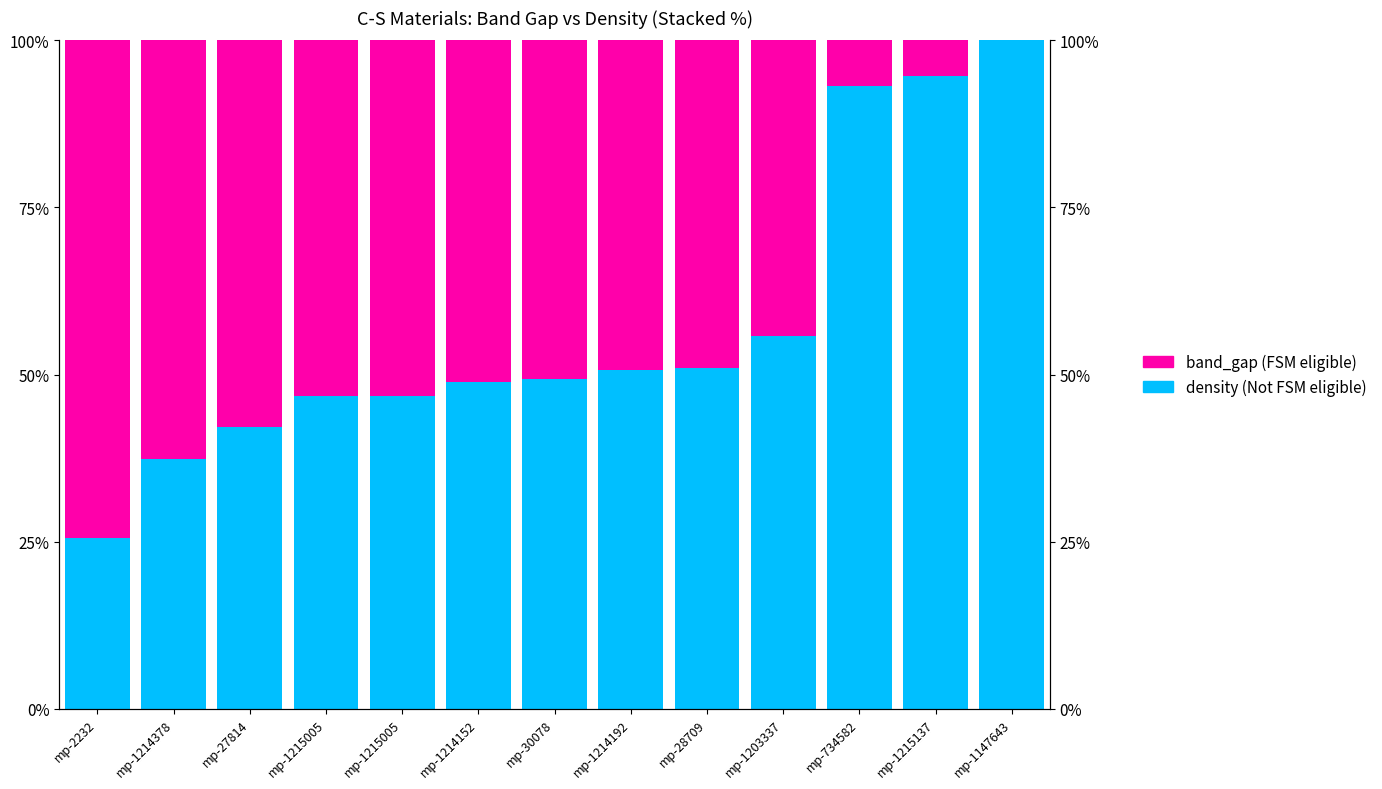

What is the approximate value of density (Not FSM eligible) at mp-1203337?

55.7